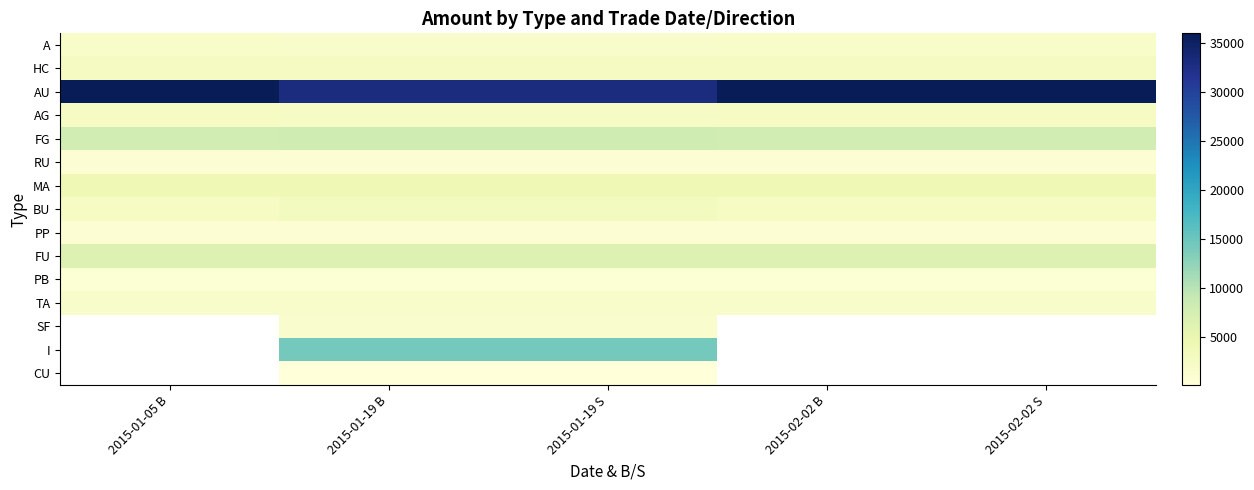

What is the difference between the maximum and minimum values in the AG series?

225.0